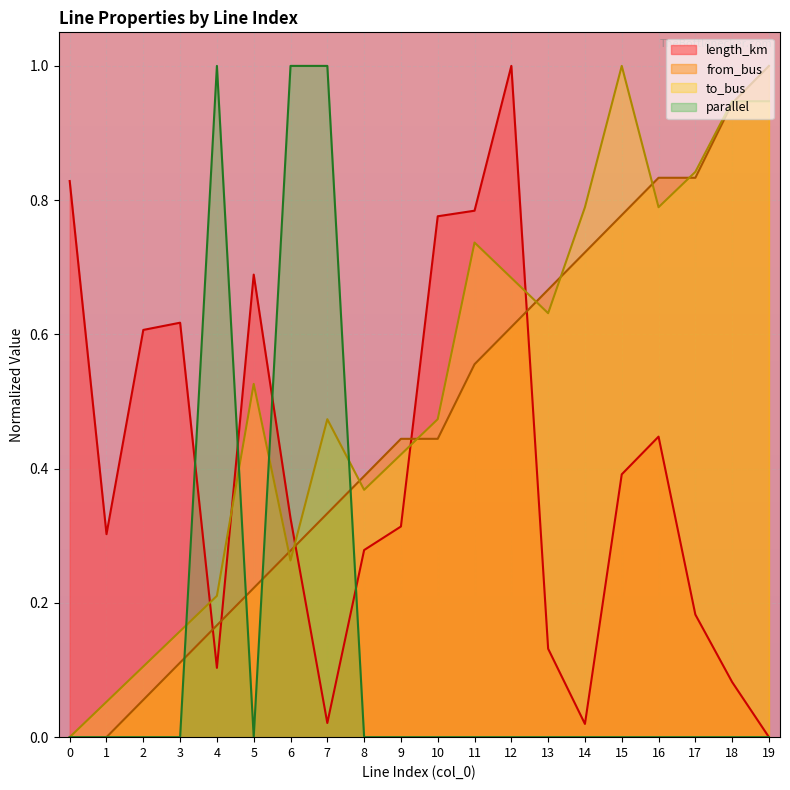

Rank the series at 14 from lowest to highest value.

parallel, length_km, from_bus, to_bus